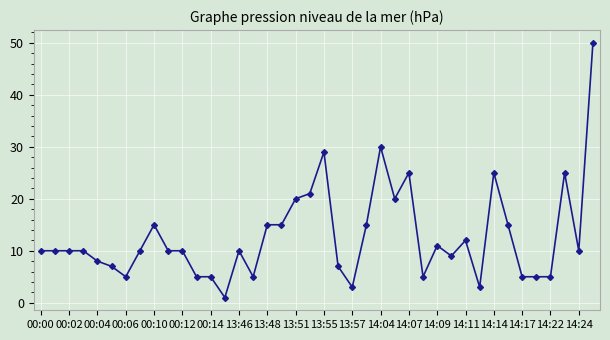

What is the average value?

13